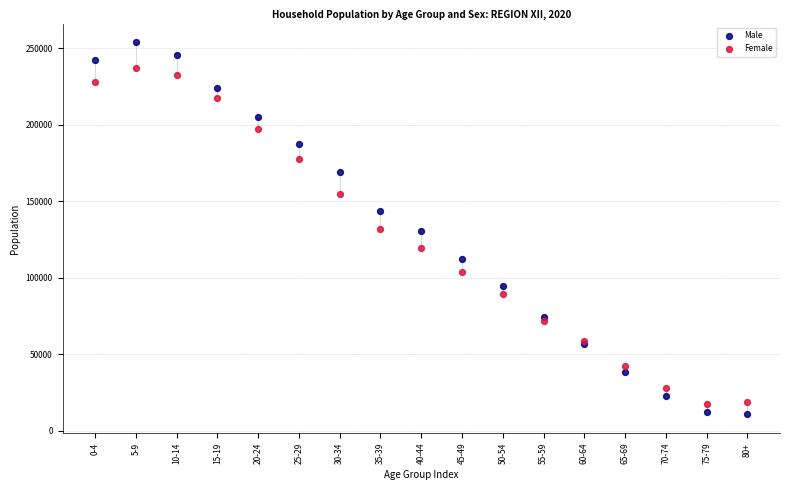

What are all the series names shown in the legend?

Male, Female